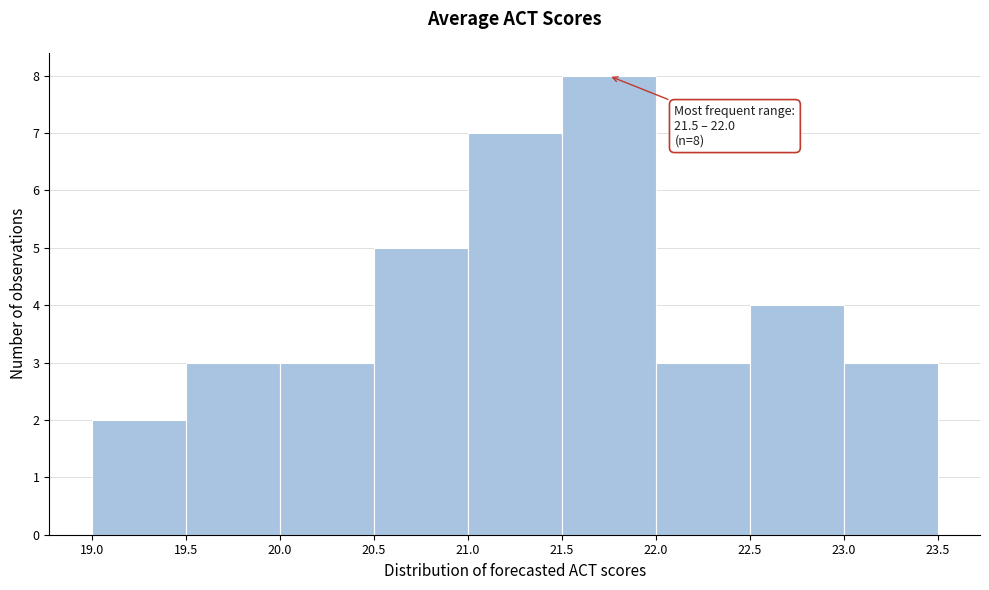

Which range on the x-axis has the tallest bar?

21.5 to 22.0